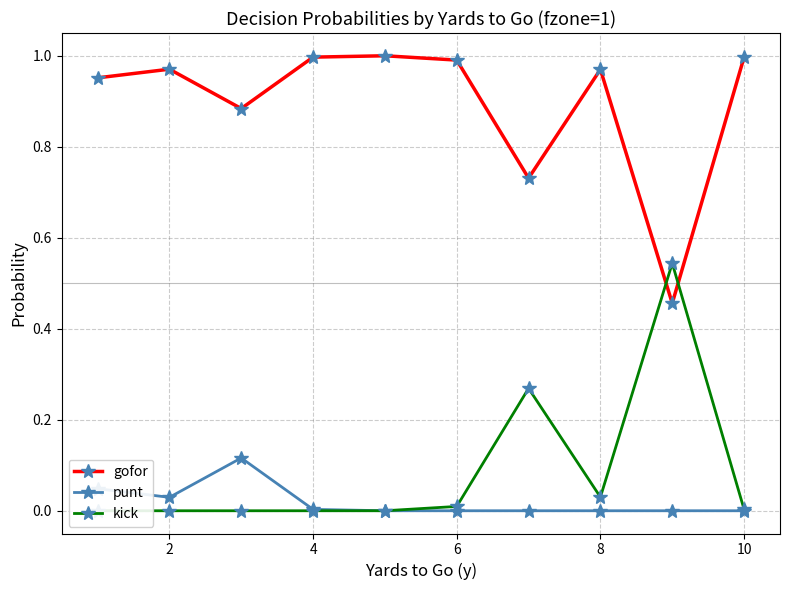

True or false: punt and kick cross at least once.

False